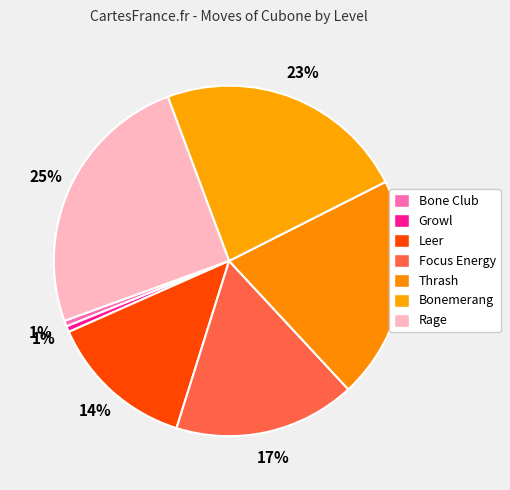

Is there any slice that represents more than half of the pie?

No